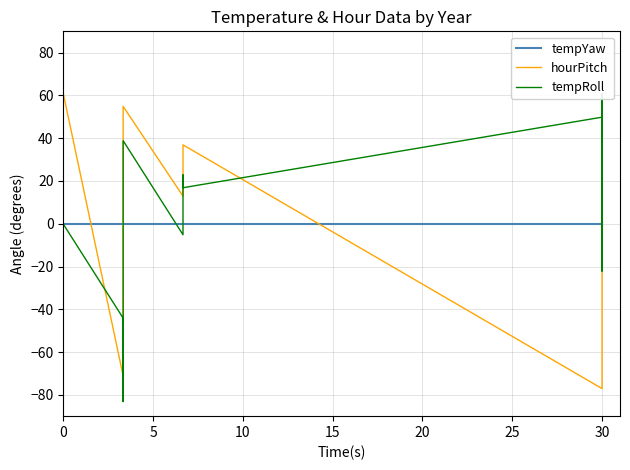

True or false: hour and temp cross at least once.

True